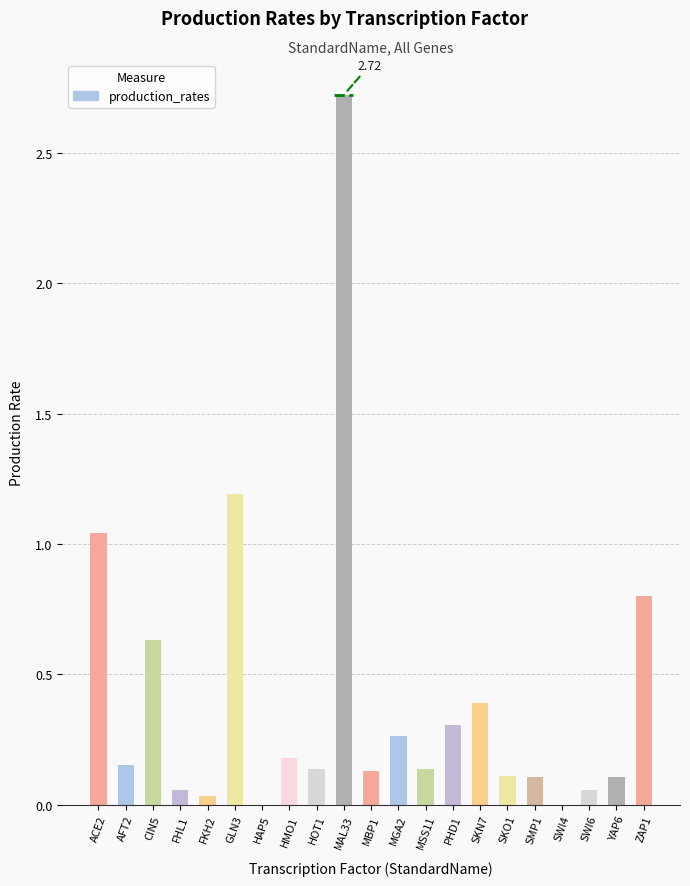

Rank the categories by value from lowest to highest.

HAP5, SWI4, FKH2, SWI6, FHL1, SMP1, YAP6, SKO1, MBP1, MSS11, HOT1, AFT2, HMO1, MGA2, PHD1, SKN7, CIN5, ZAP1, ACE2, GLN3, MAL33